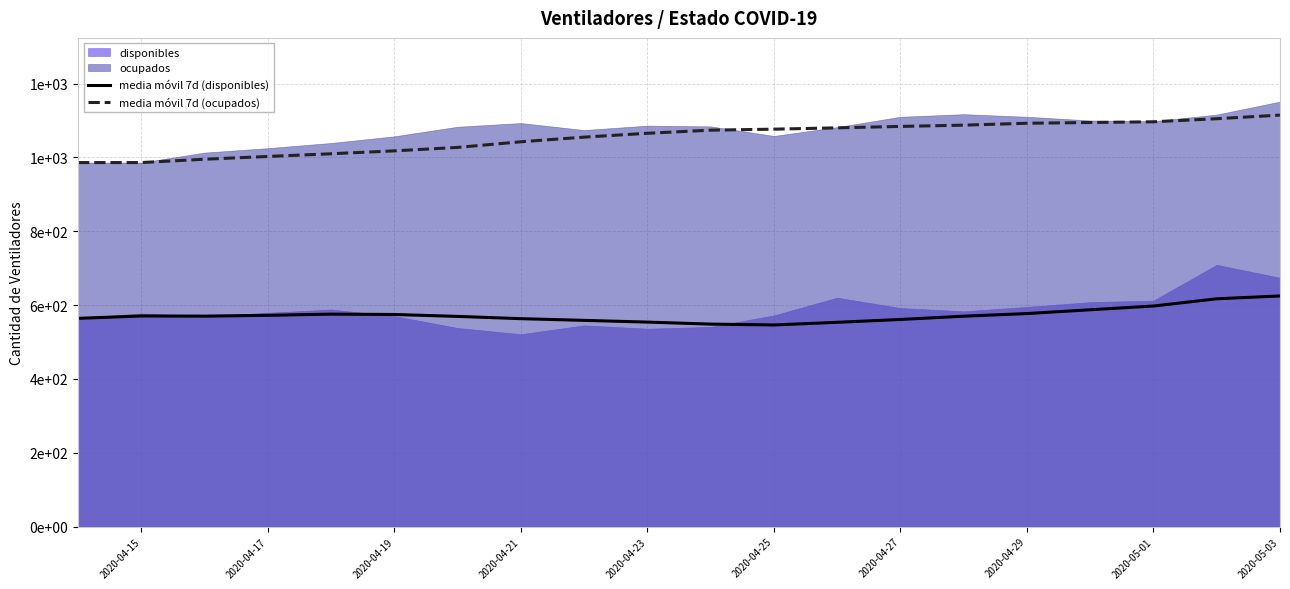

At which label does media móvil 7d (disponibles) first exceed 570?

2020-04-15